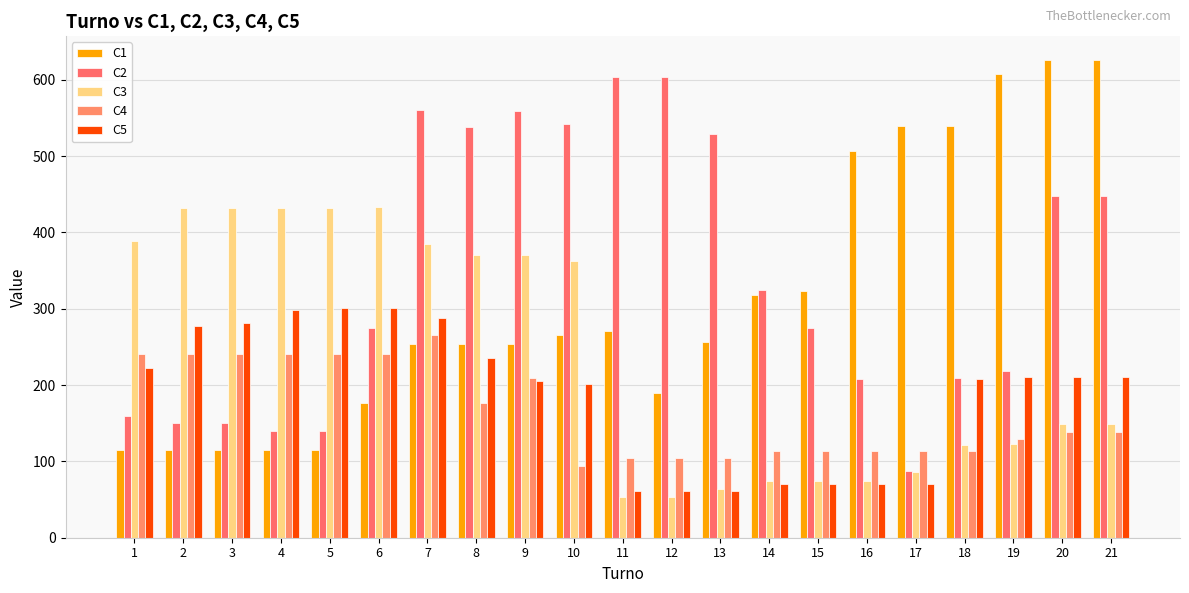

List the labels in order of C5 value, largest first.

5, 6, 4, 7, 3, 2, 8, 1, 19, 20, 21, 18, 9, 10, 14, 15, 16, 17, 11, 12, 13